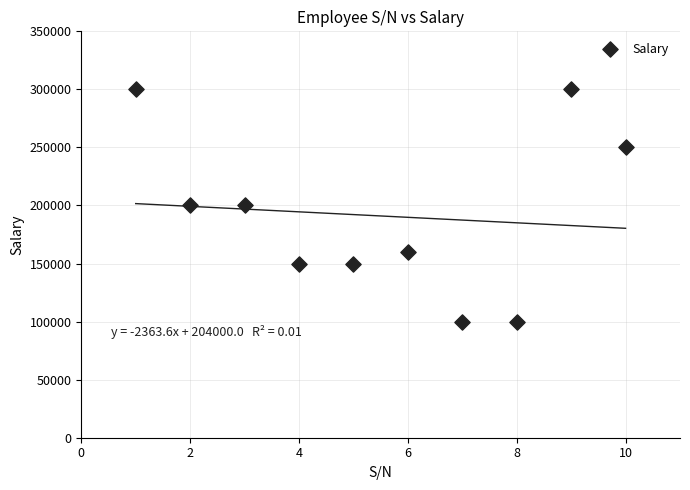

What is the range of X values (max minus min)?

9